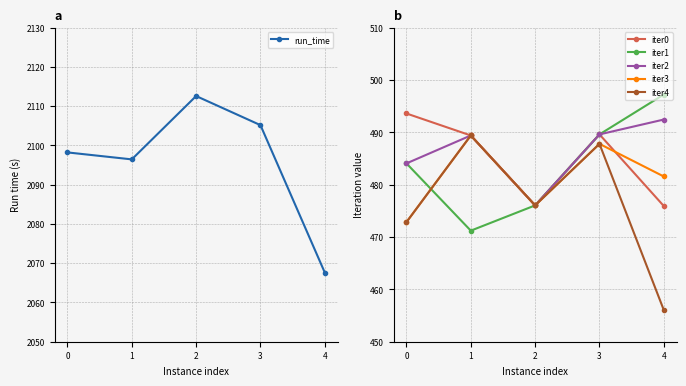

The iter4 series shows 487.8 at 3. True or false?

True